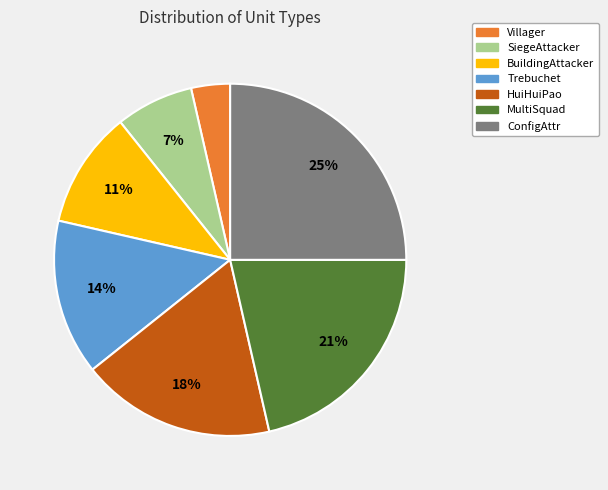

To the nearest percent, what is the difference between the largest and smallest slice percentages?

21%